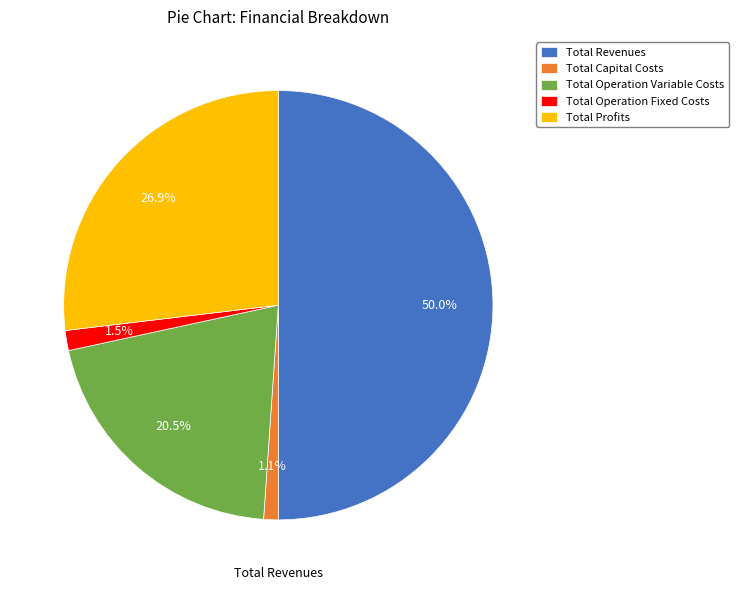

What percentage is NOT represented by Total Capital Costs?

98.9%